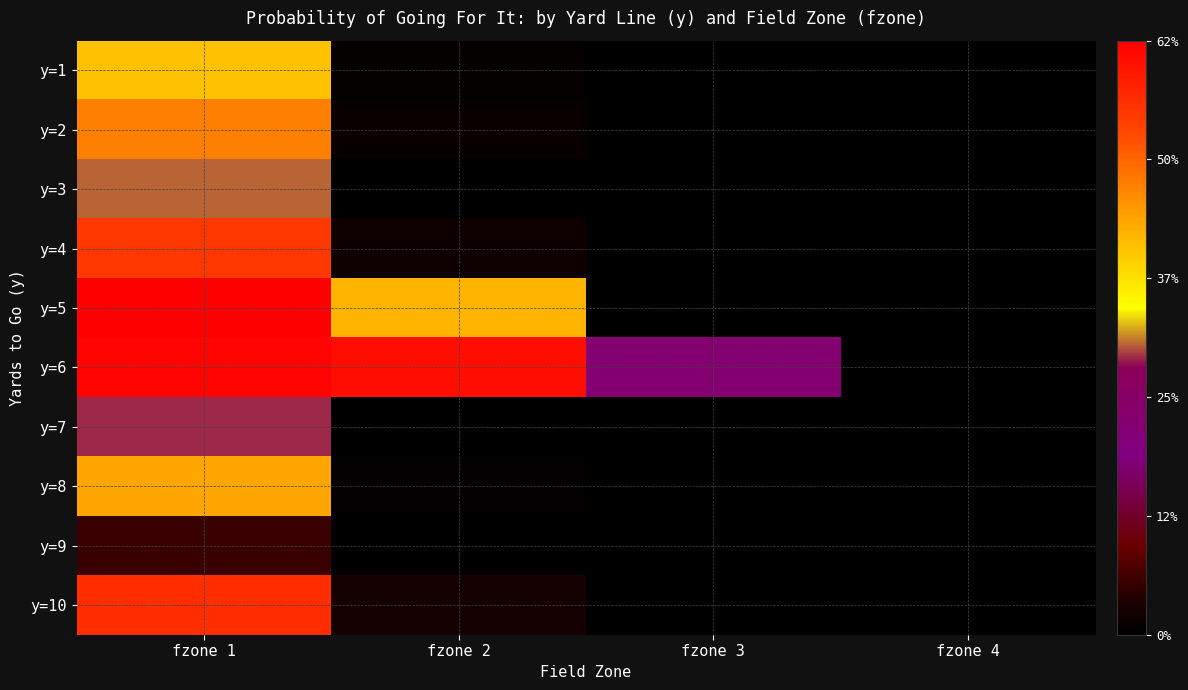

Reading left to right, transcribe all the data shown in this chart.

y=1: fzone 1=0.7	fzone 2=0.0	fzone 3=0.0	fzone 4=0.0
y=2: fzone 1=0.8	fzone 2=0.0	fzone 3=0.0	fzone 4=0.0
y=3: fzone 1=0.5	fzone 2=0.0	fzone 3=0.0	fzone 4=0.0
y=4: fzone 1=0.9	fzone 2=0.0	fzone 3=0.0	fzone 4=0.0
y=5: fzone 1=1.0	fzone 2=0.7	fzone 3=0.0	fzone 4=0.0
y=6: fzone 1=1.0	fzone 2=1.0	fzone 3=0.4	fzone 4=0.0
y=7: fzone 1=0.5	fzone 2=0.0	fzone 3=0.0	fzone 4=0.0
y=8: fzone 1=0.7	fzone 2=0.0	fzone 3=0.0	fzone 4=0.0
y=9: fzone 1=0.1	fzone 2=0.0	fzone 3=0.0	fzone 4=0.0
y=10: fzone 1=0.9	fzone 2=0.0	fzone 3=0.0	fzone 4=0.0